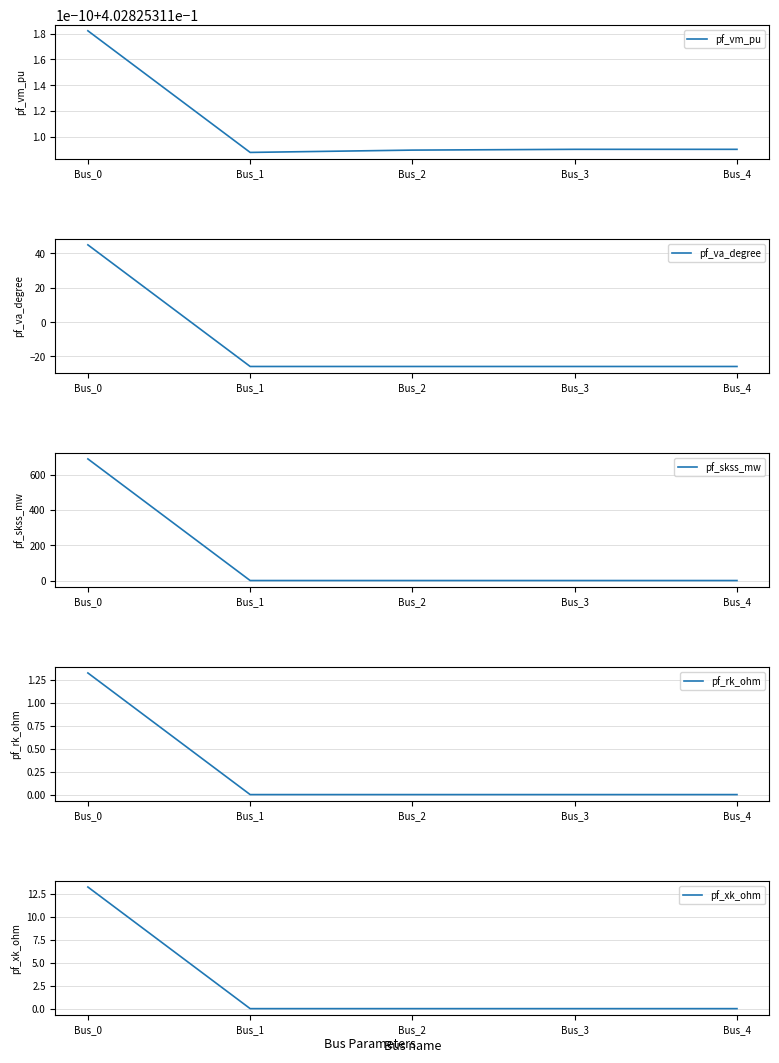

Reading left to right, extract all data points from this chart.

pf_vm_pu: Bus_0=0.4	Bus_1=0.4	Bus_2=0.4	Bus_3=0.4	Bus_4=0.4
pf_va_degree: Bus_0=45.0	Bus_1=-25.9	Bus_2=-25.9	Bus_3=-25.9	Bus_4=-25.9
pf_skss_mw: Bus_0=689.3	Bus_1=0.0	Bus_2=0.0	Bus_3=0.0	Bus_4=0.0
pf_rk_ohm: Bus_0=1.3	Bus_1=0.0	Bus_2=0.0	Bus_3=0.0	Bus_4=0.0
pf_xk_ohm: Bus_0=13.2	Bus_1=0.0	Bus_2=0.0	Bus_3=0.0	Bus_4=0.0